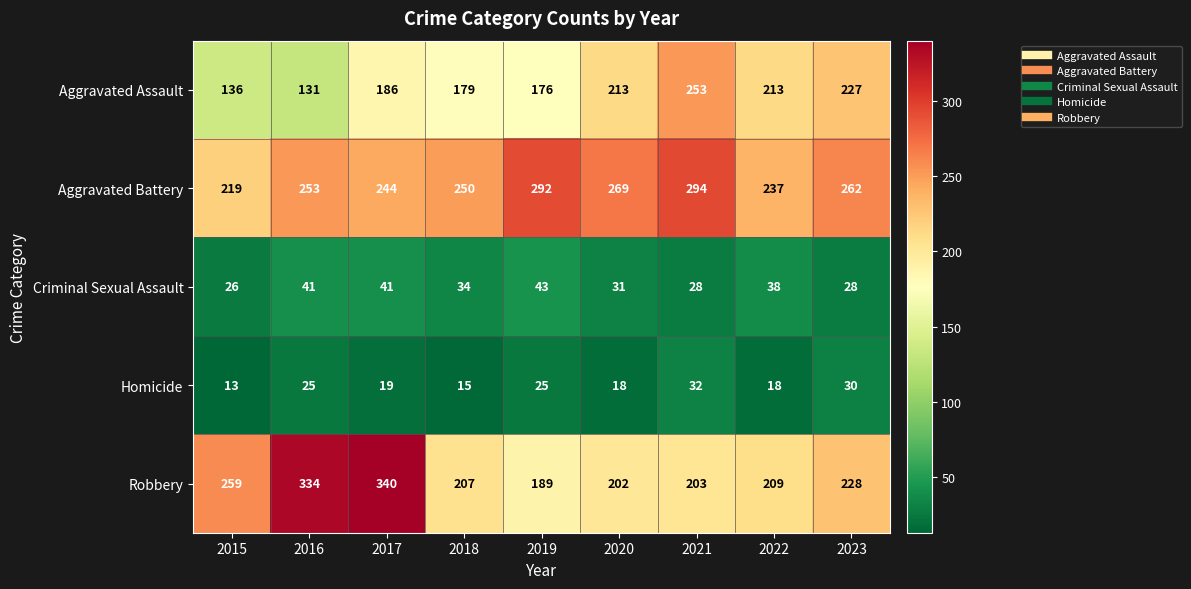

At which category does the chart reach its peak across all series?

2017